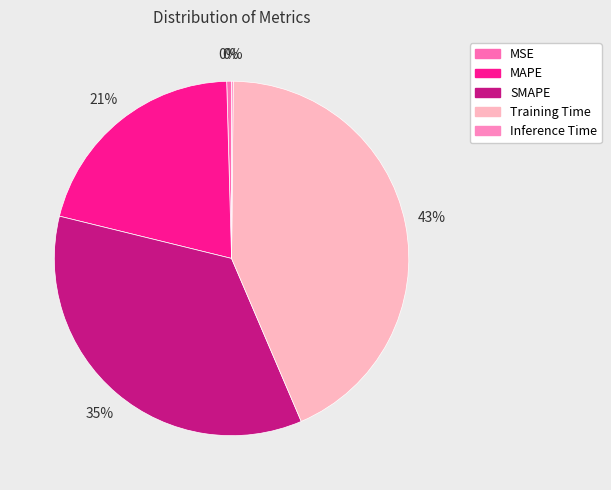

Is it true that MAPE is 21% of the pie?

True